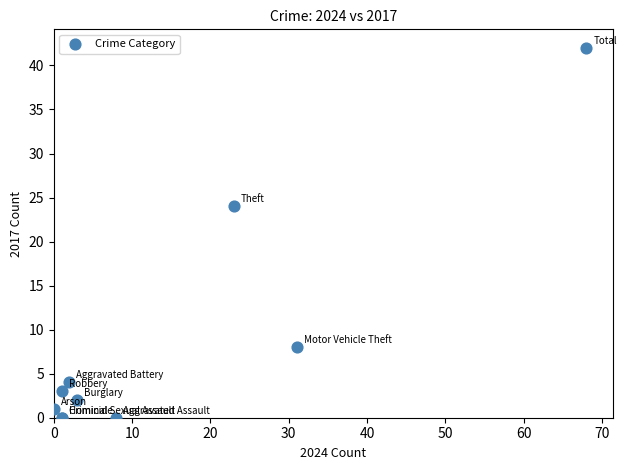

What Y value in the scatter plot is closest to 21?

24